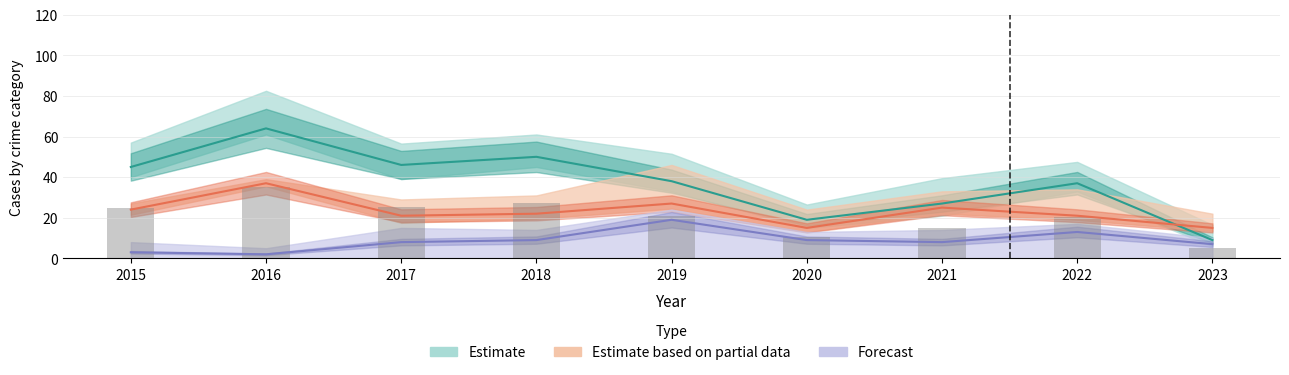

What is the value of the Aggravated Battery bar at the 6th from the left?

9